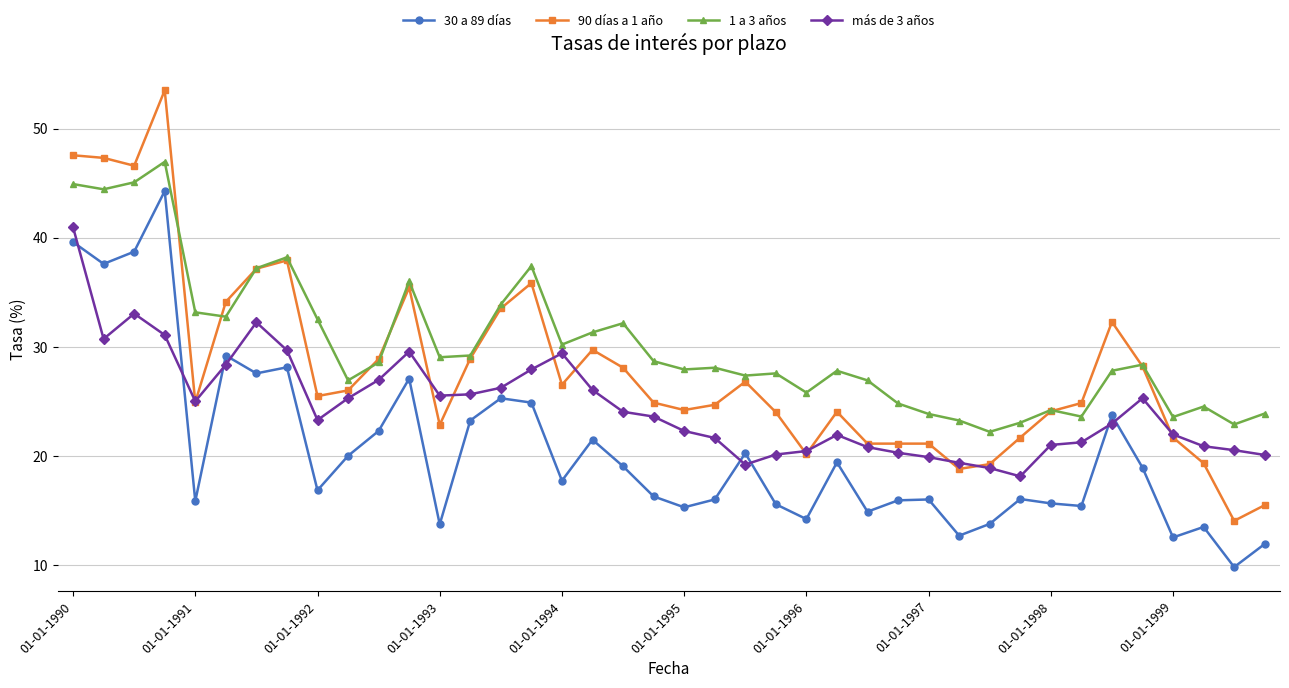

True or false: 90 días a 1 año and 30 a 89 días intersect in this chart.

False